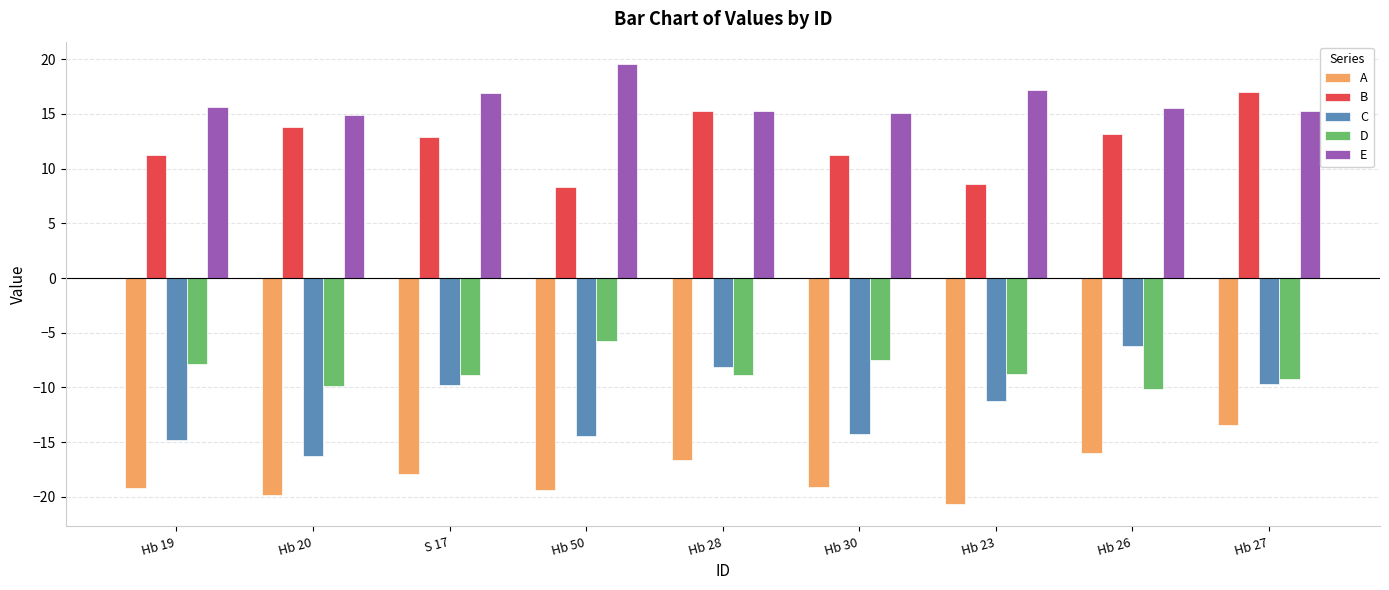

What is the label of the 4th bar from the left?

Hb 50